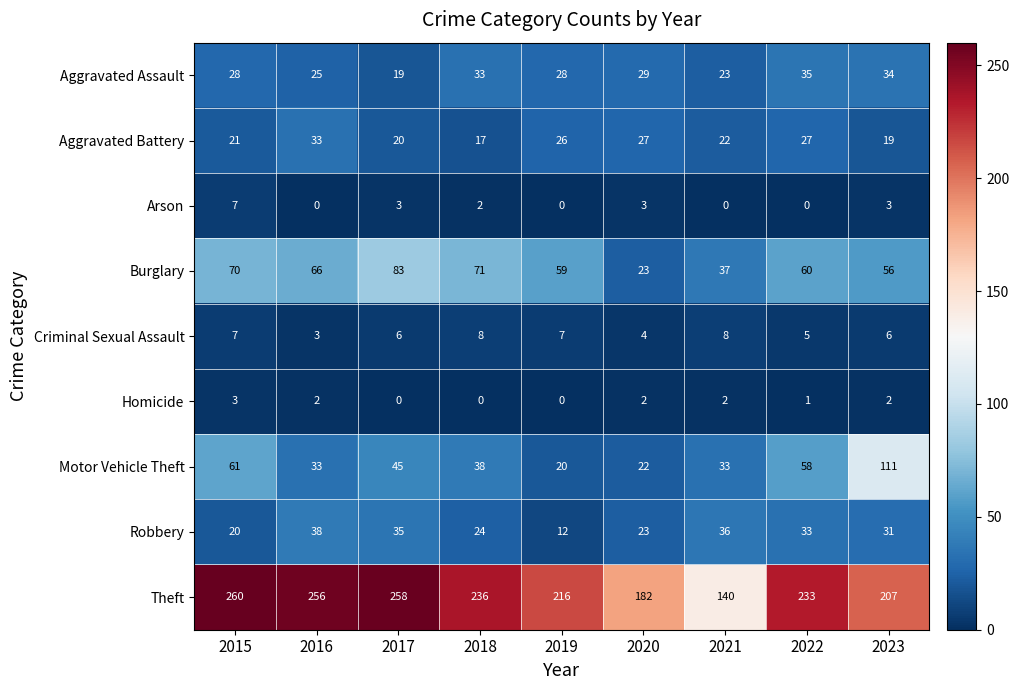

Where does the Robbery series first go above 31?

2016